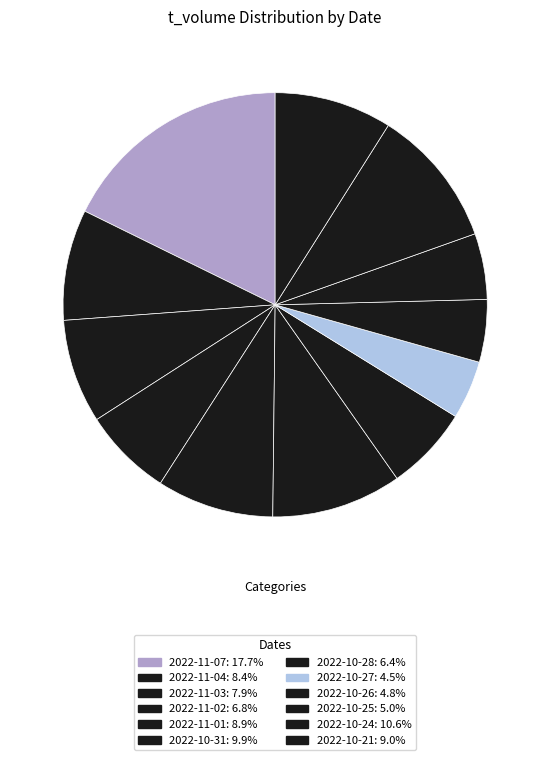

Combined, what portion of the pie is 2022-10-31 and 2022-11-02?

16.7%